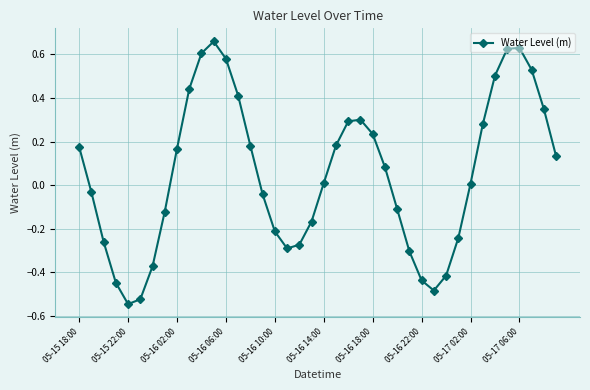

How many interior local valleys (lower than both neighbors) does the data have?

3